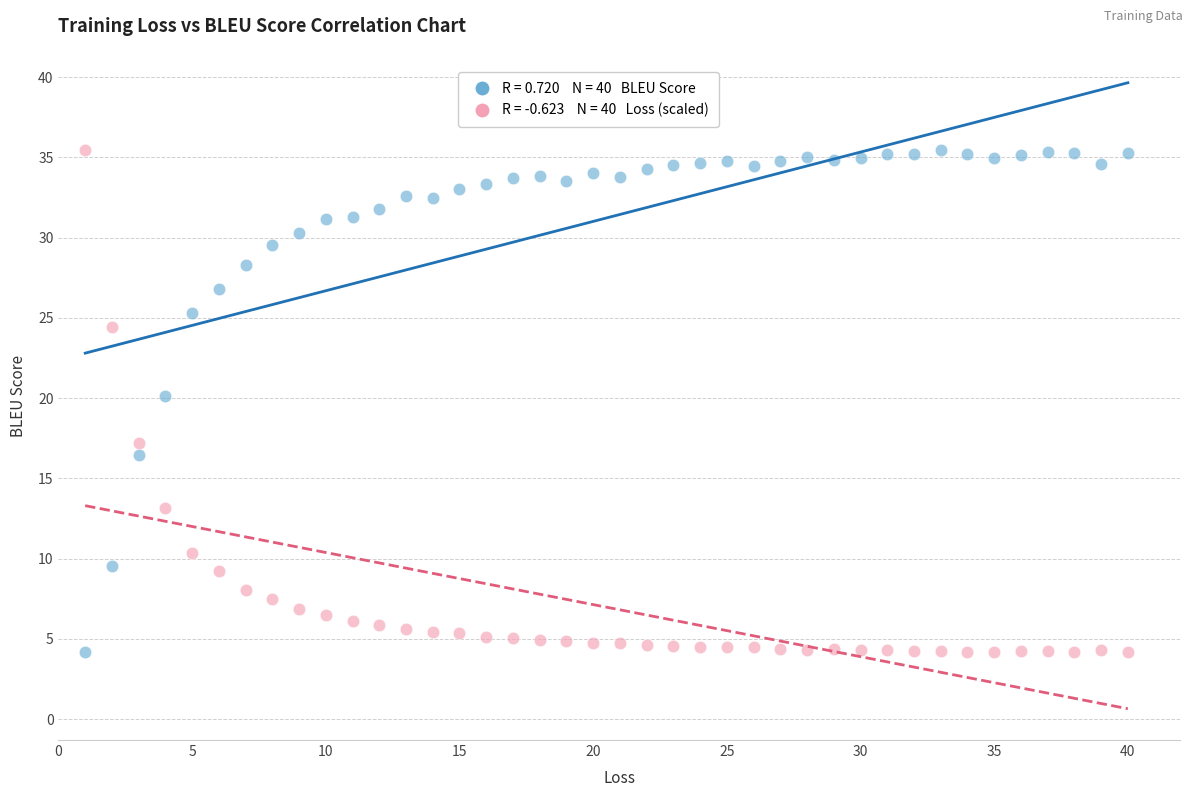

Across all series, what Y value is closest to 19?

20.1